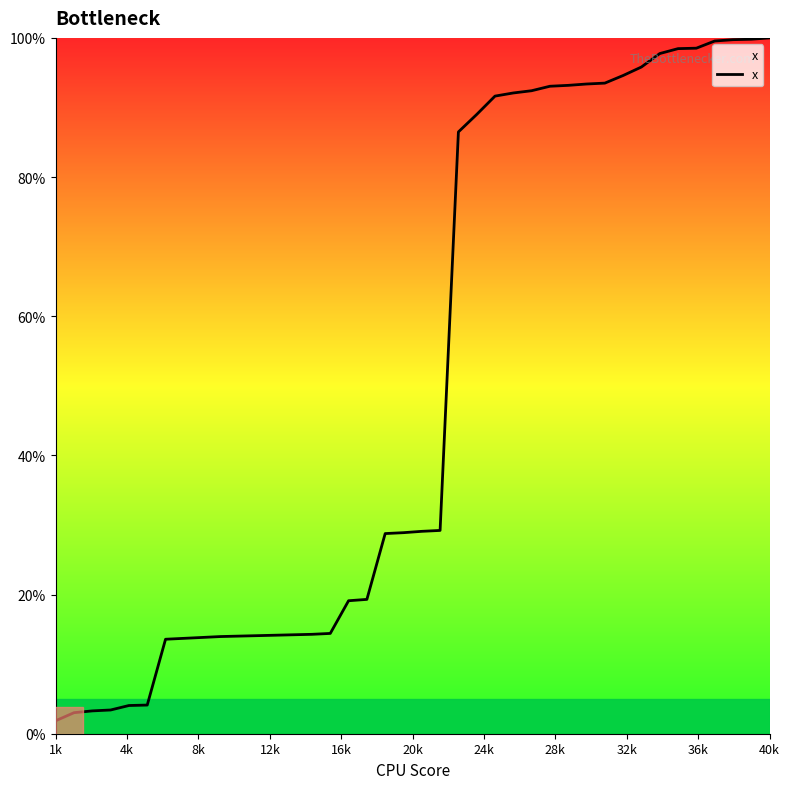

What is the maximum value shown in the chart?

100.0